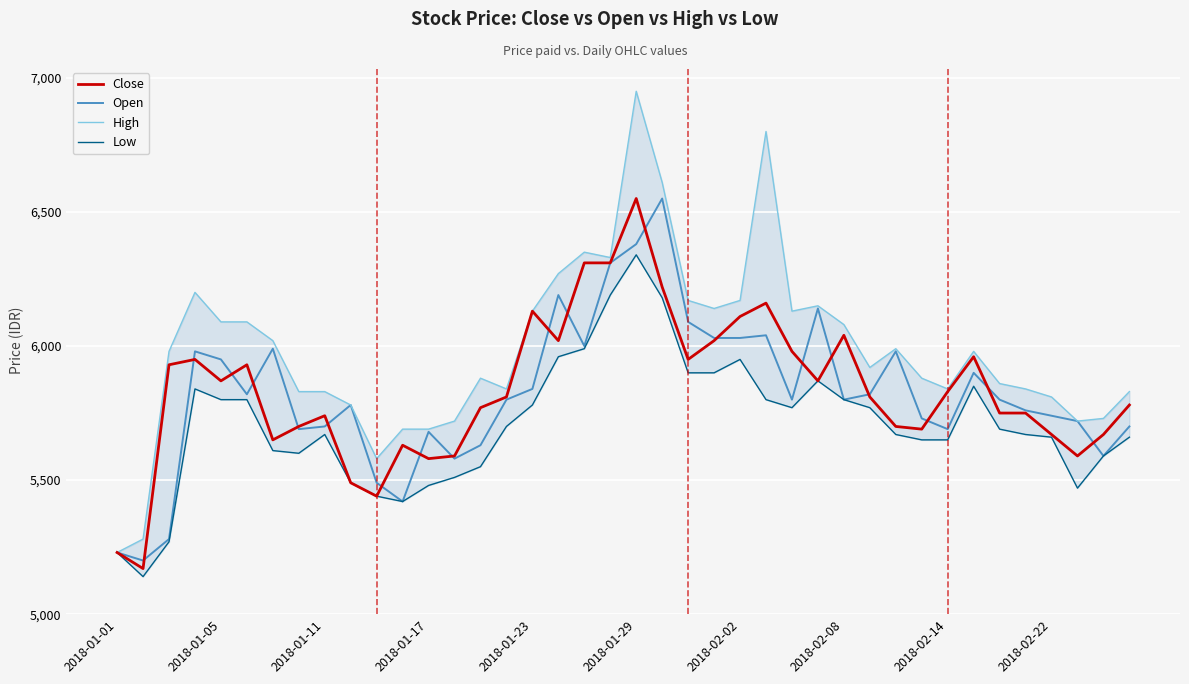

What are all the series names shown in the legend?

Close, Open, High, Low